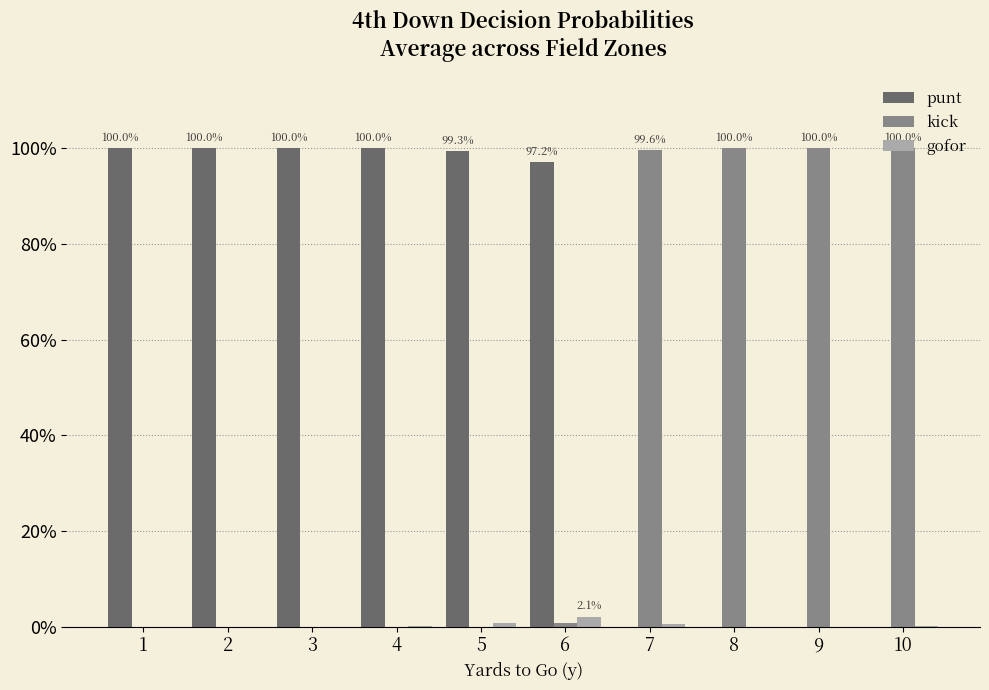

What are all the series names shown in the legend?

punt, kick, gofor